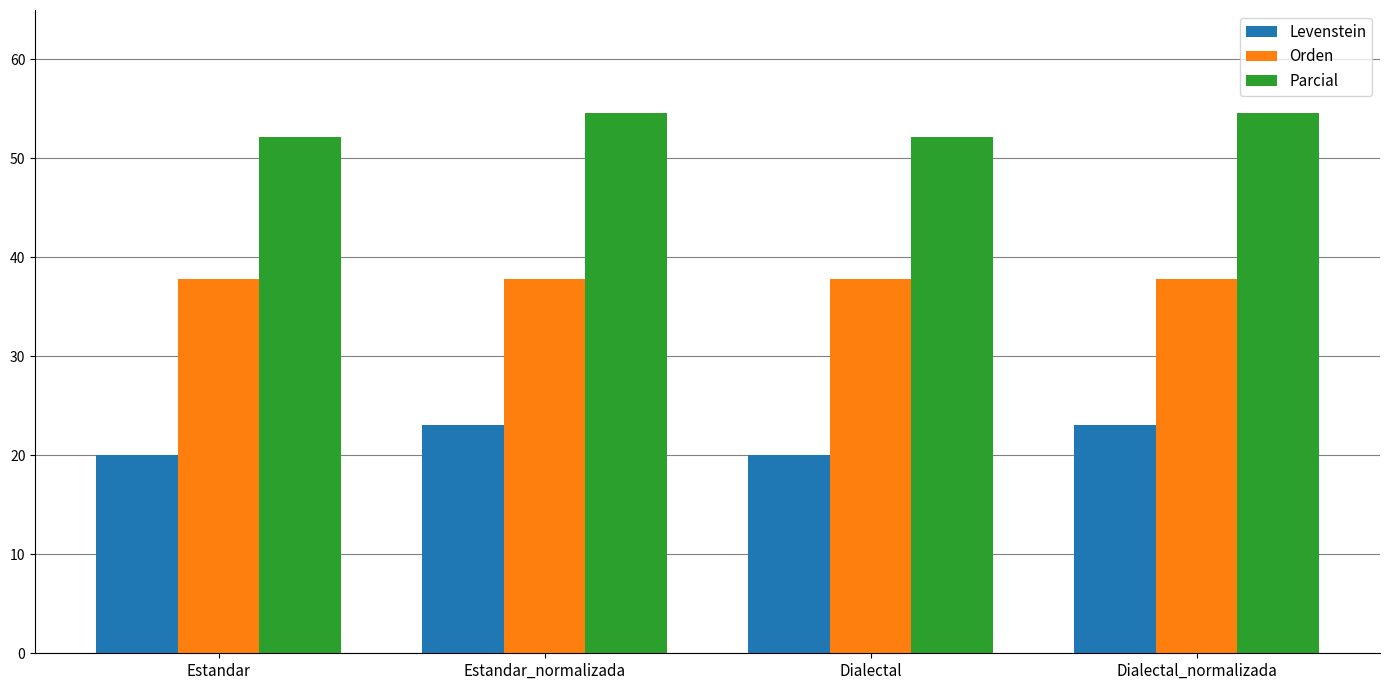

Which series has the largest total across all categories?

Parcial